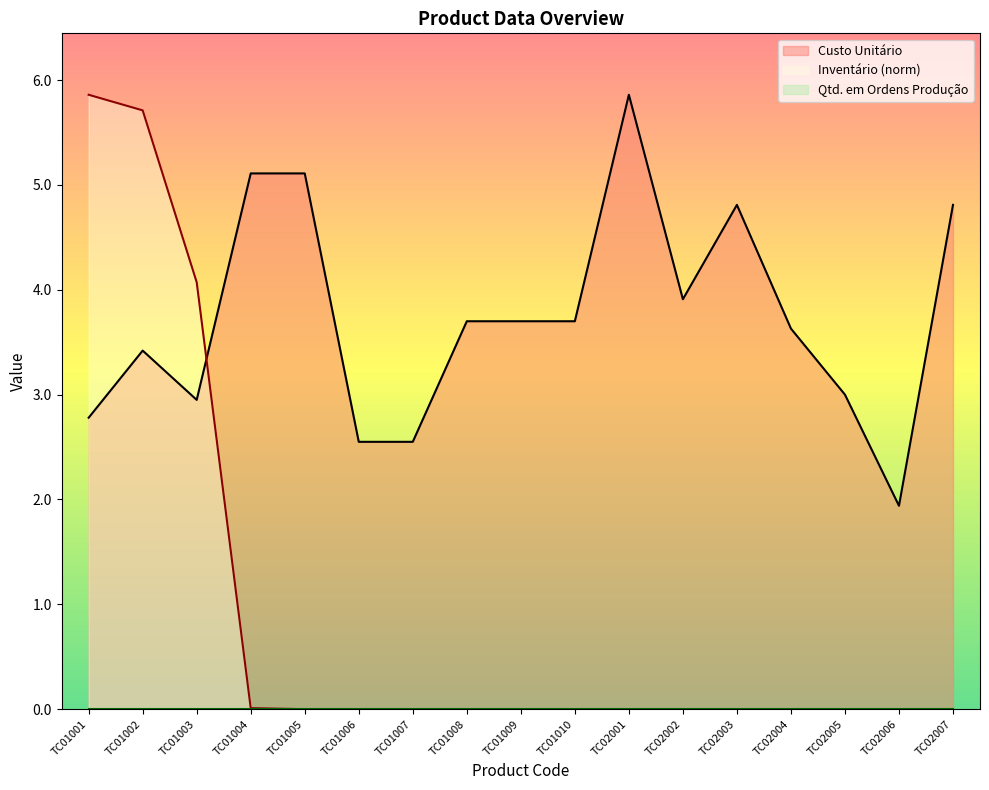

True or false: Custo Unitário has more than 1 interior local peaks.

True